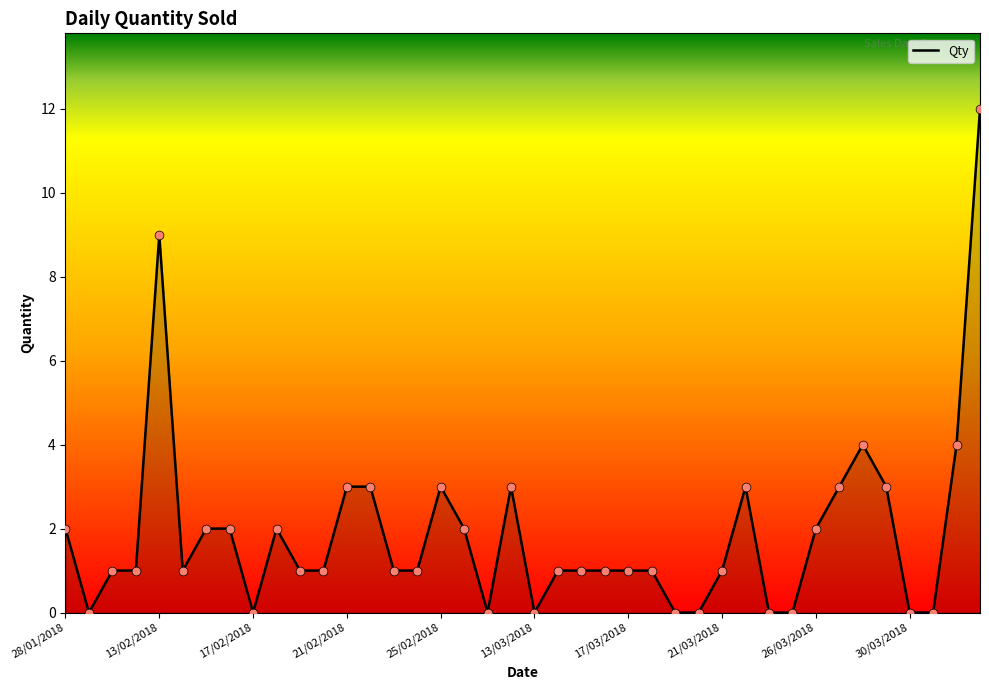

What is the difference between the maximum and minimum values?

12